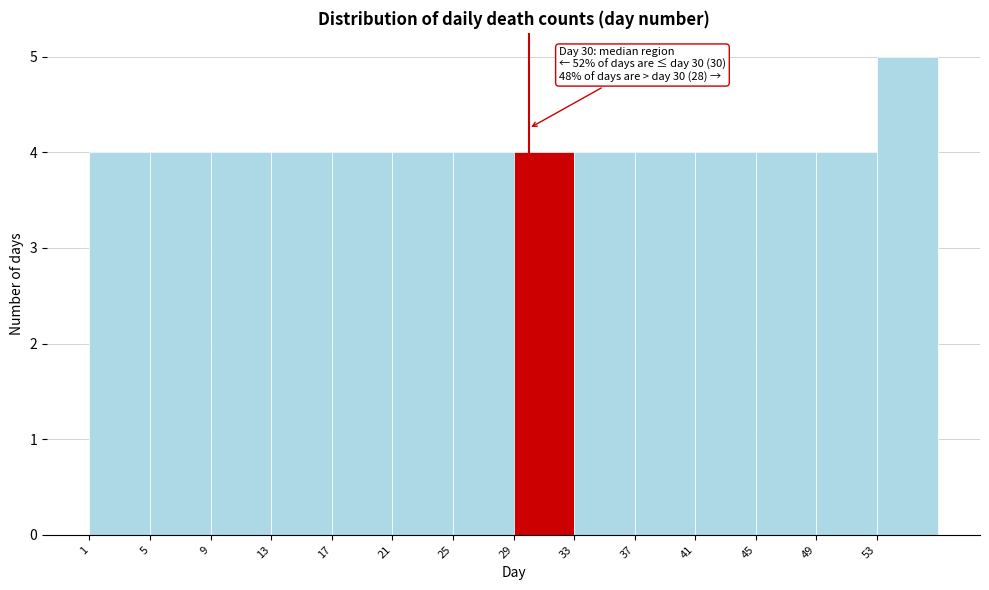

Over which range of the x-axis is the bar tallest?

53 to 57